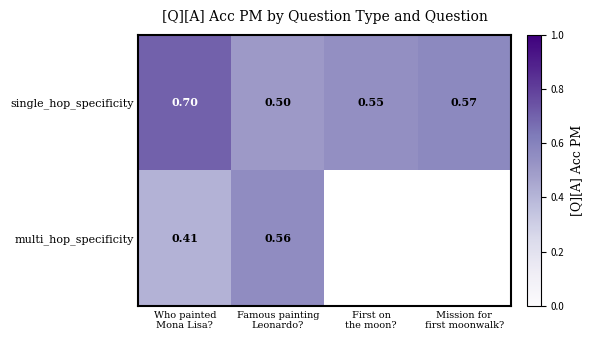

At which category is the sum across all series the highest?

Who painted
Mona Lisa?